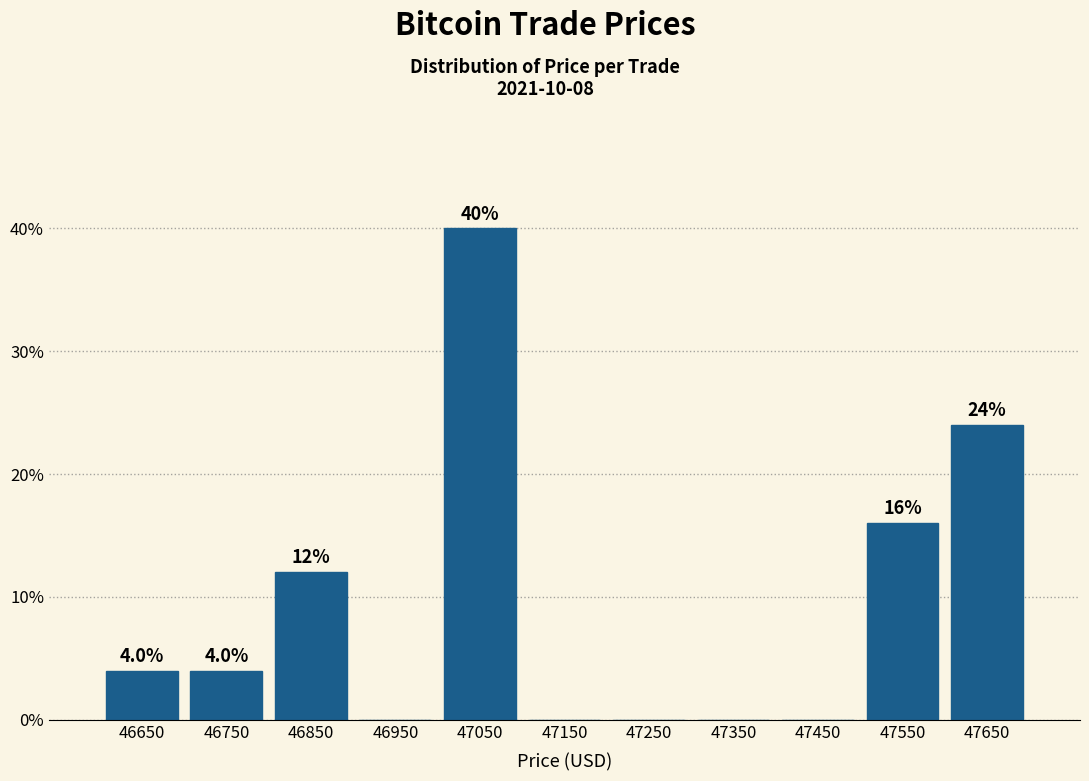

Over which range of the x-axis is the bar tallest?

47000 to 47100